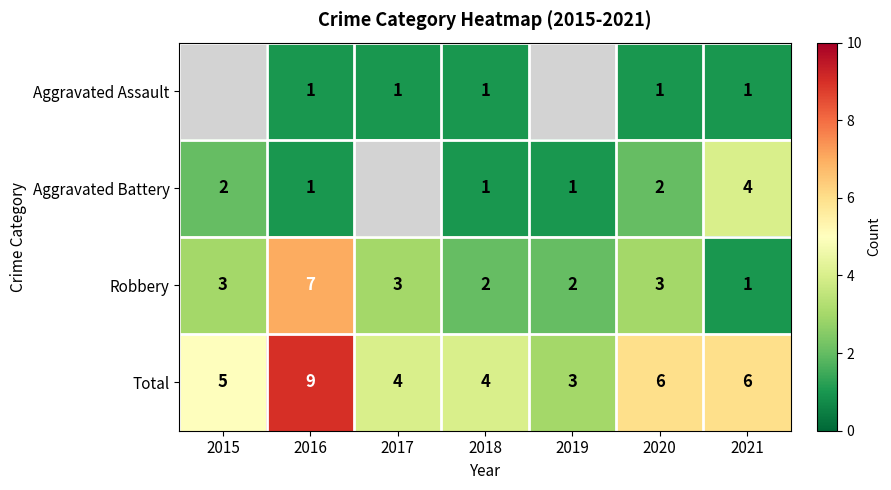

What is the minimum value for Total?

3